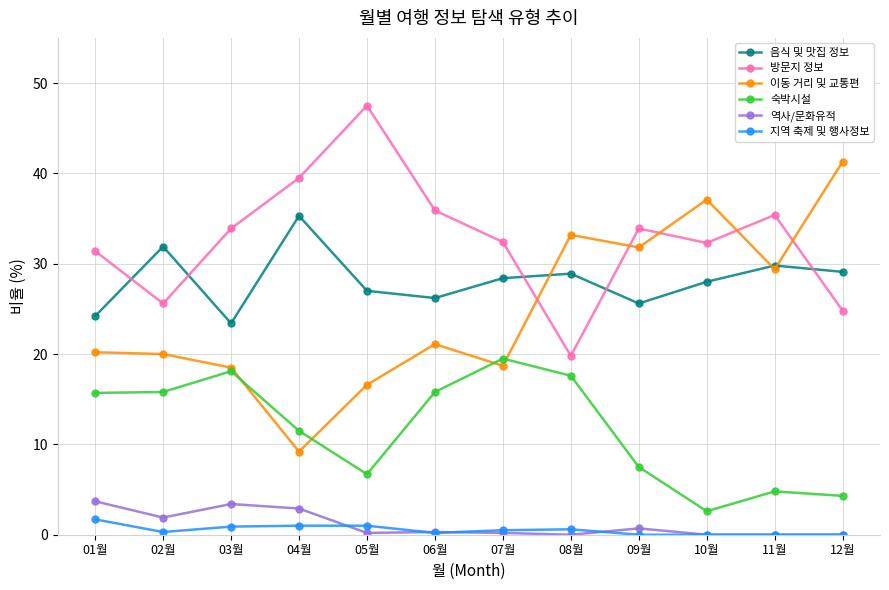

Which series changed the most between 02월 and 05월?

방문지 정보